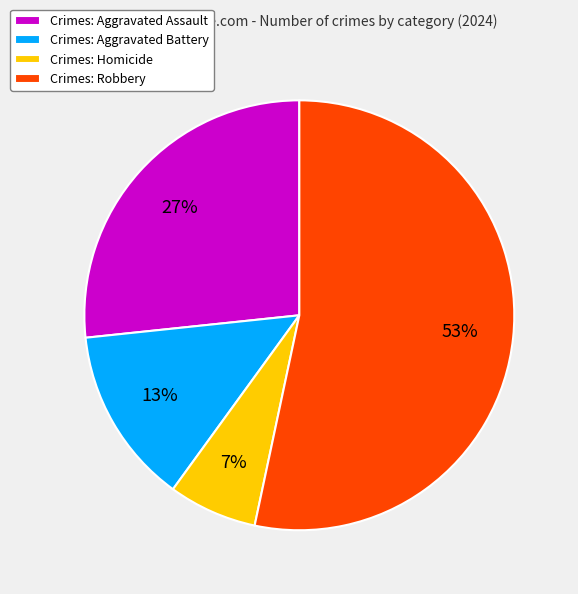

How many slices are in this pie chart?

4